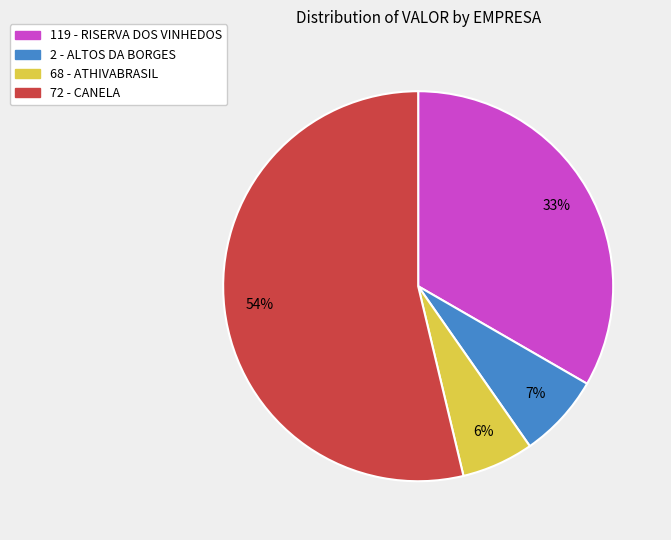

Count the number of slices in the pie.

4